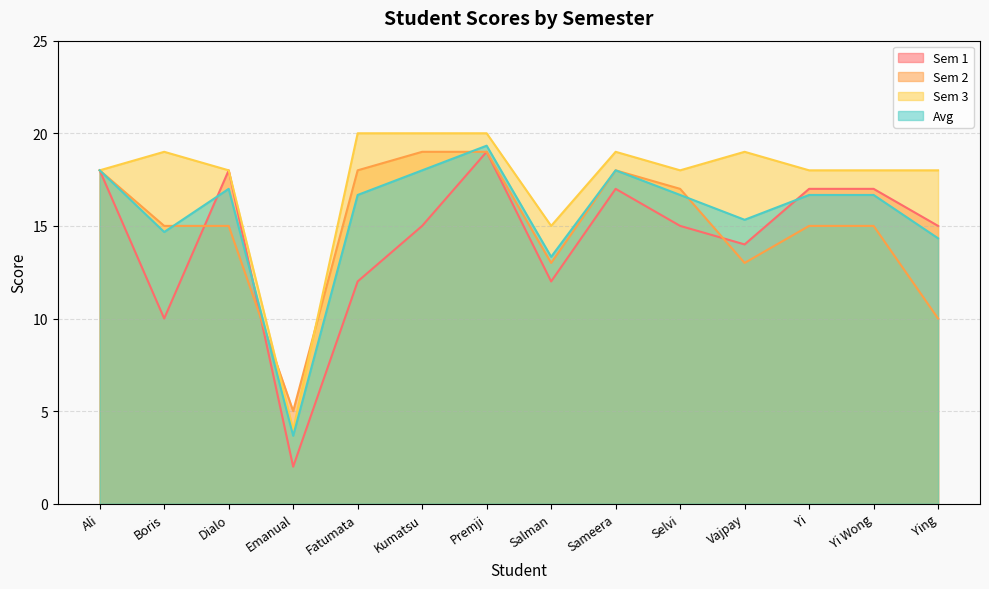

What position from the left is Premji?

7